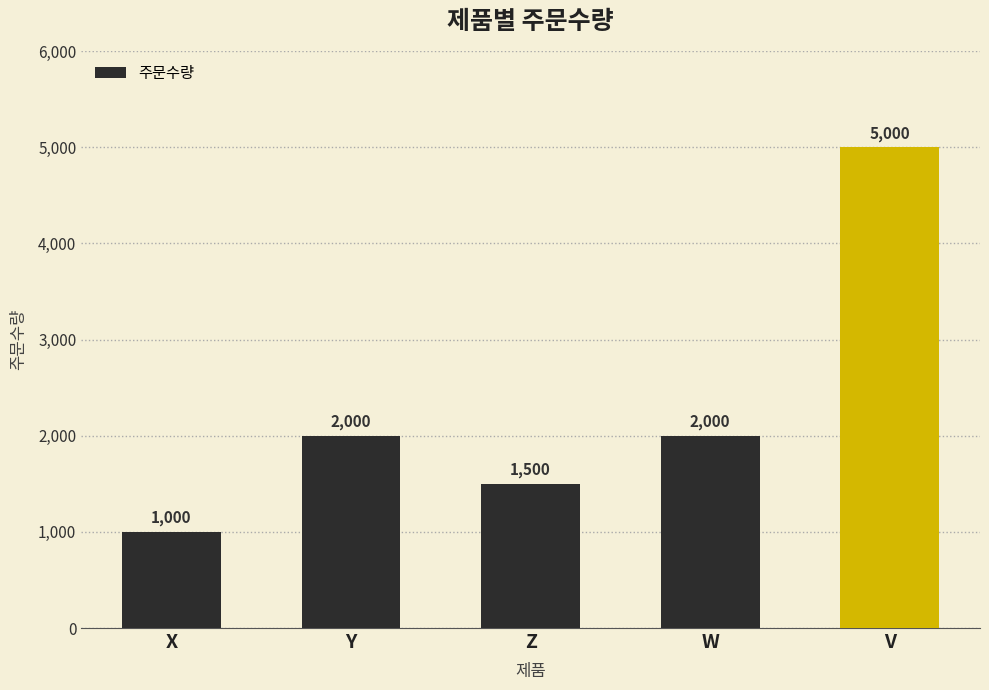

What is the ratio of the value at Y to the value at V?

0.4